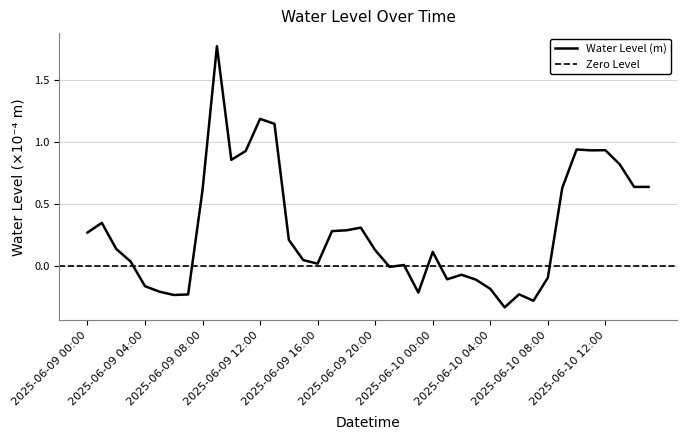

List the labels in order of value, largest first.

2025-06-09 09:00, 2025-06-09 12:00, 2025-06-09 13:00, 2025-06-10 10:00, 2025-06-10 12:00, 2025-06-10 11:00, 2025-06-09 11:00, 2025-06-09 10:00, 2025-06-10 13:00, 2025-06-10 15:00, 2025-06-10 14:00, 2025-06-10 09:00, 2025-06-09 08:00, 2025-06-09 01:00, 2025-06-09 19:00, 2025-06-09 18:00, 2025-06-09 17:00, 2025-06-09 00:00, 2025-06-09 14:00, 2025-06-09 02:00, 2025-06-09 20:00, 2025-06-10 00:00, 2025-06-09 15:00, 2025-06-09 03:00, 2025-06-09 16:00, 2025-06-09 22:00, 2025-06-09 21:00, 2025-06-10 02:00, 2025-06-10 08:00, 2025-06-10 01:00, 2025-06-10 03:00, 2025-06-09 04:00, 2025-06-10 04:00, 2025-06-09 05:00, 2025-06-09 23:00, 2025-06-10 06:00, 2025-06-09 07:00, 2025-06-09 06:00, 2025-06-10 07:00, 2025-06-10 05:00